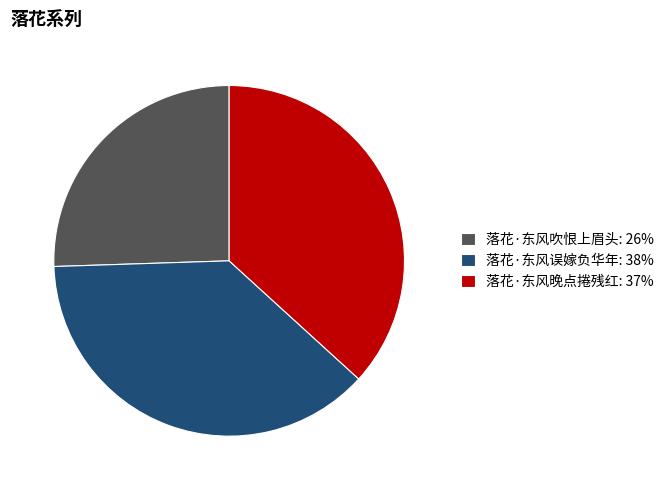

Rank the categories by value from highest to lowest.

落花·东风误嫁负华年, 落花·东风晚点捲残红, 落花·东风吹恨上眉头